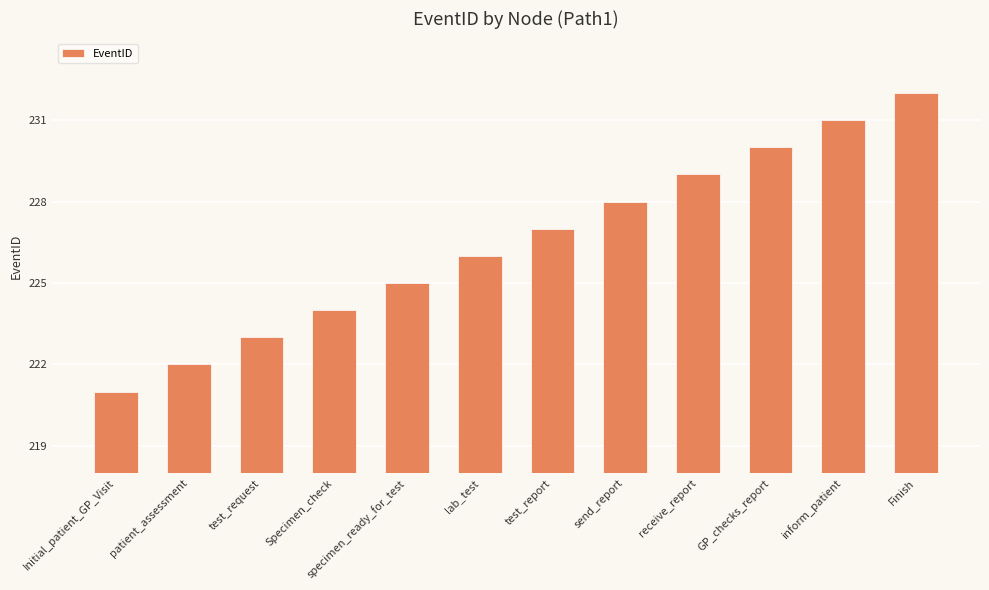

What value does the data have at GP_checks_report, to the nearest 5?

230